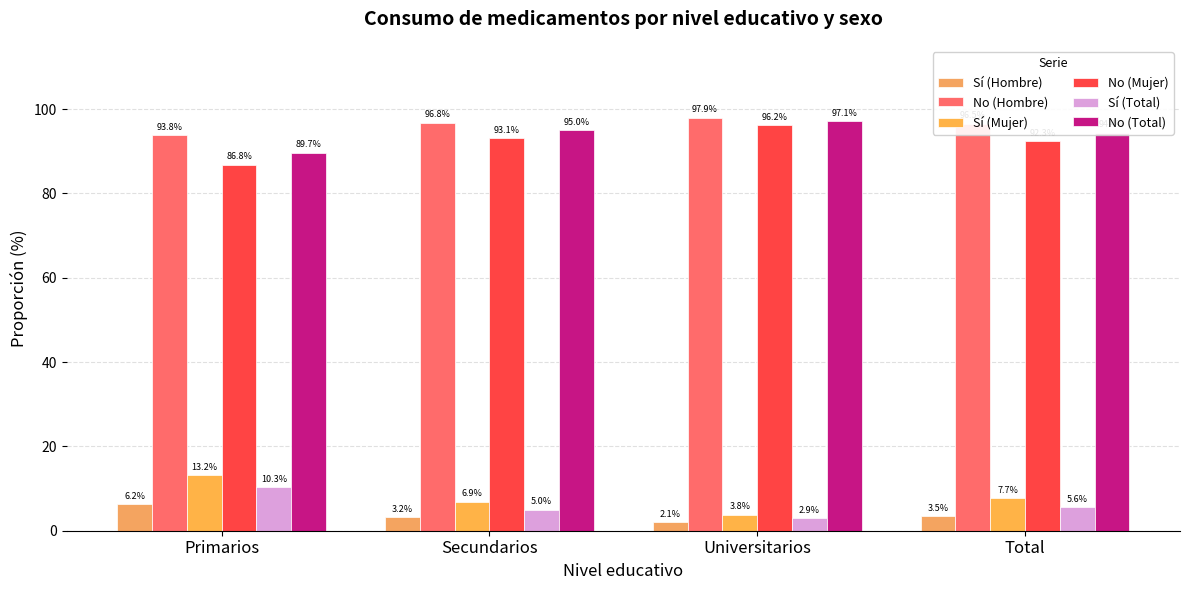

Which series has the widest spread of values?

Sí (Mujer)